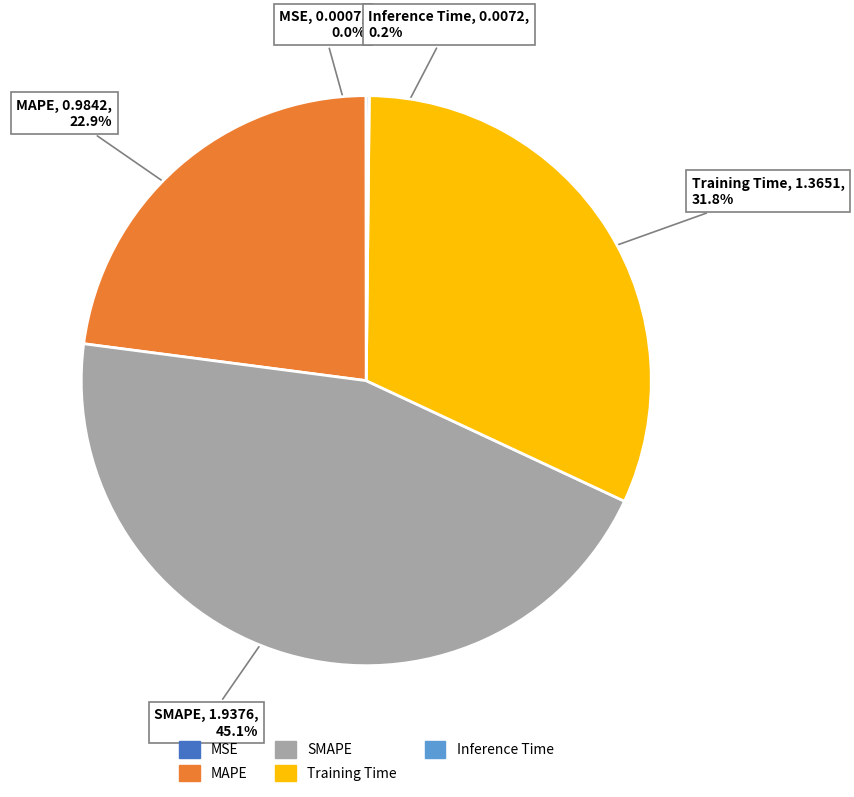

Is there any slice that represents more than half of the pie?

No